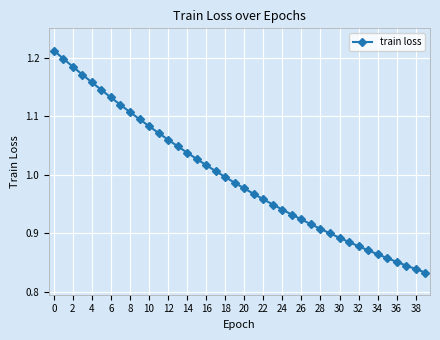

What is the sum of all values?

39.8